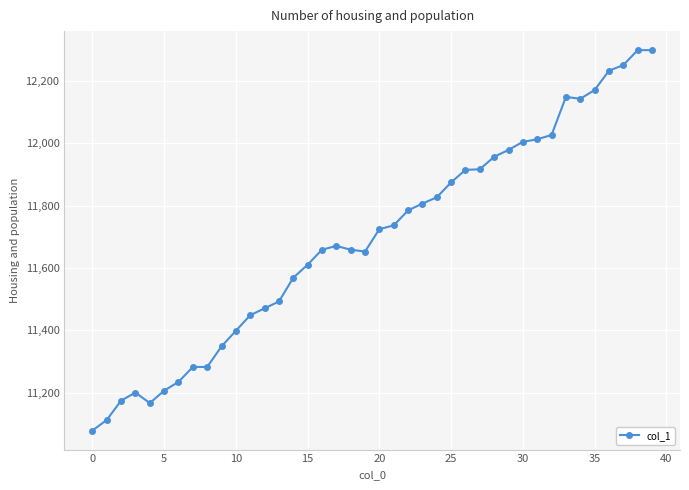

What is the value of the 1st point from the left?

11079